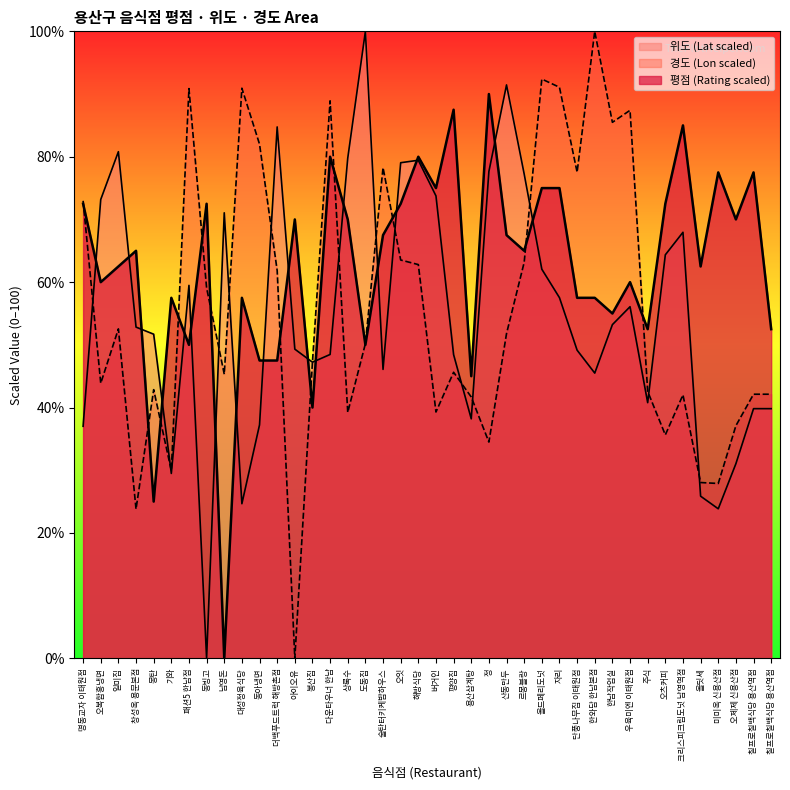

What is the sum of the 위도 values at 패션5 한남점 and 일미집?

140.3